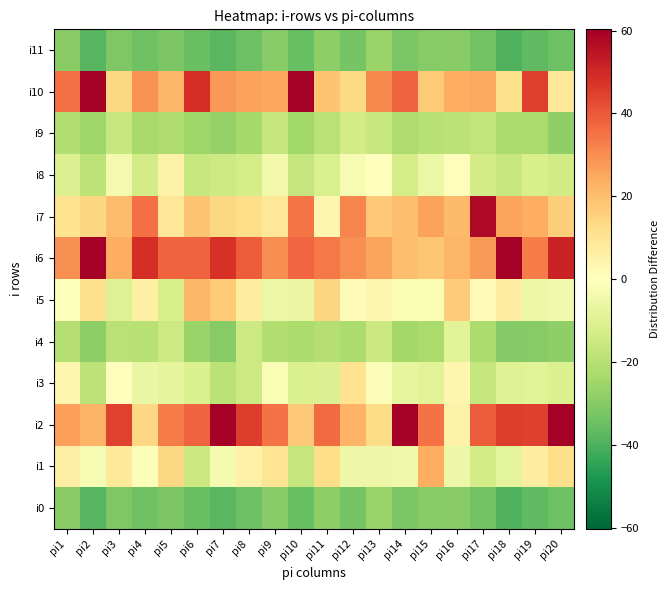

Reading right to left, extract all data points from this chart.

i0: pi20=-34.8	pi19=-37.0	pi18=-39.3	pi17=-33.5	pi16=-29.2	pi15=-30.0	pi14=-32.1	pi13=-26.2	pi12=-32.5	pi11=-28.5	pi10=-35.5	pi9=-29.9	pi8=-34.8	pi7=-38.0	pi6=-35.2	pi5=-32.0	pi4=-34.2	pi3=-31.3	pi2=-38.4	pi1=-29.5
i1: pi20=12.2	pi19=7.0	pi18=-8.3	pi17=-13.5	pi16=-5.2	pi15=24.0	pi14=-5.1	pi13=-5.2	pi12=-5.5	pi11=12.5	pi10=-16.5	pi9=10.1	pi8=5.2	pi7=-3.0	pi6=-15.2	pi5=14.0	pi4=-1.2	pi3=8.7	pi2=-2.4	pi1=6.5
i2: pi20=65.2	pi19=45.0	pi18=45.7	pi17=39.5	pi16=4.8	pi15=35.0	pi14=59.9	pi13=12.8	pi12=22.5	pi11=36.5	pi10=17.5	pi9=35.1	pi8=45.2	pi7=63.0	pi6=37.8	pi5=33.0	pi4=13.8	pi3=44.7	pi2=22.6	pi1=26.5
i3: pi20=-10.8	pi19=-9.0	pi18=-10.3	pi17=-16.5	pi16=3.8	pi15=-9.0	pi14=-7.1	pi13=-1.2	pi12=10.5	pi11=-10.5	pi10=-11.5	pi9=-1.9	pi8=-14.8	pi7=-19.0	pi6=-11.2	pi5=-8.0	pi4=-6.2	pi3=0.7	pi2=-18.4	pi1=3.5
i4: pi20=-27.8	pi19=-30.0	pi18=-30.3	pi17=-22.5	pi16=-9.2	pi15=-23.0	pi14=-24.1	pi13=-15.2	pi12=-22.5	pi11=-20.5	pi10=-22.5	pi9=-20.9	pi8=-14.8	pi7=-30.0	pi6=-26.2	pi5=-15.0	pi4=-20.2	pi3=-19.3	pi2=-28.4	pi1=-20.5
i5: pi20=-3.8	pi19=-6.0	pi18=6.7	pi17=1.5	pi16=16.8	pi15=-2.0	pi14=-2.1	pi13=3.8	pi12=1.5	pi11=14.5	pi10=-6.5	pi9=-5.9	pi8=7.2	pi7=17.0	pi6=21.8	pi5=-12.0	pi4=5.8	pi3=-10.3	pi2=11.6	pi1=-0.5
i6: pi20=51.2	pi19=33.0	pi18=76.7	pi17=27.5	pi16=21.8	pi15=18.0	pi14=19.9	pi13=25.8	pi12=29.5	pi11=33.5	pi10=37.5	pi9=30.1	pi8=39.2	pi7=48.0	pi6=37.8	pi5=38.0	pi4=48.8	pi3=23.7	pi2=61.6	pi1=29.5
i7: pi20=16.2	pi19=24.0	pi18=25.7	pi17=57.5	pi16=20.8	pi15=26.0	pi14=19.9	pi13=17.8	pi12=31.5	pi11=3.5	pi10=34.5	pi9=9.1	pi8=12.2	pi7=14.0	pi6=18.8	pi5=9.0	pi4=35.8	pi3=20.7	pi2=14.6	pi1=10.5
i8: pi20=-13.8	pi19=-12.0	pi18=-16.3	pi17=-13.5	pi16=0.8	pi15=-6.0	pi14=-13.1	pi13=-0.2	pi12=-2.5	pi11=-11.5	pi10=-16.5	pi9=-3.9	pi8=-12.8	pi7=-15.0	pi6=-16.2	pi5=5.0	pi4=-13.2	pi3=-3.3	pi2=-18.4	pi1=-10.5
i9: pi20=-27.8	pi19=-23.0	pi18=-22.3	pi17=-17.5	pi16=-19.2	pi15=-20.0	pi14=-22.1	pi13=-16.2	pi12=-13.5	pi11=-19.5	pi10=-24.5	pi9=-16.9	pi8=-23.8	pi7=-27.0	pi6=-25.2	pi5=-22.0	pi4=-23.2	pi3=-16.3	pi2=-25.4	pi1=-21.5
i10: pi20=9.2	pi19=45.0	pi18=11.7	pi17=24.5	pi16=23.8	pi15=17.0	pi14=37.9	pi13=30.8	pi12=13.5	pi11=18.5	pi10=79.5	pi9=25.1	pi8=26.2	pi7=28.0	pi6=48.8	pi5=22.0	pi4=28.8	pi3=13.7	pi2=59.6	pi1=35.5
i11: pi20=-34.8	pi19=-37.0	pi18=-39.3	pi17=-33.5	pi16=-29.2	pi15=-30.0	pi14=-32.1	pi13=-26.2	pi12=-32.5	pi11=-28.5	pi10=-35.5	pi9=-29.9	pi8=-34.8	pi7=-38.0	pi6=-35.2	pi5=-32.0	pi4=-34.2	pi3=-31.3	pi2=-38.4	pi1=-29.5